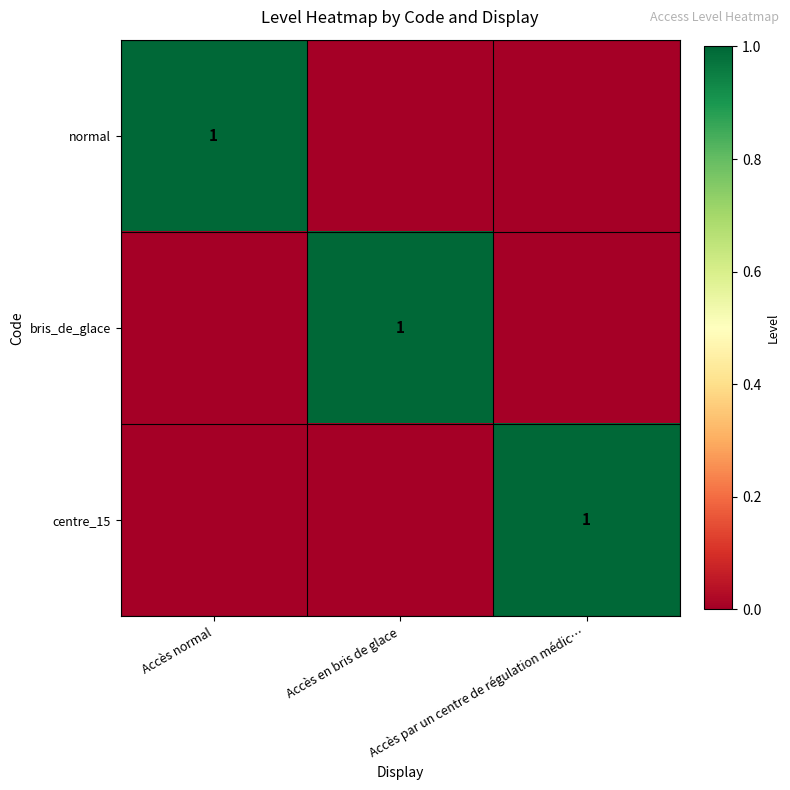

What is the total value across all series at Accès normal?

1